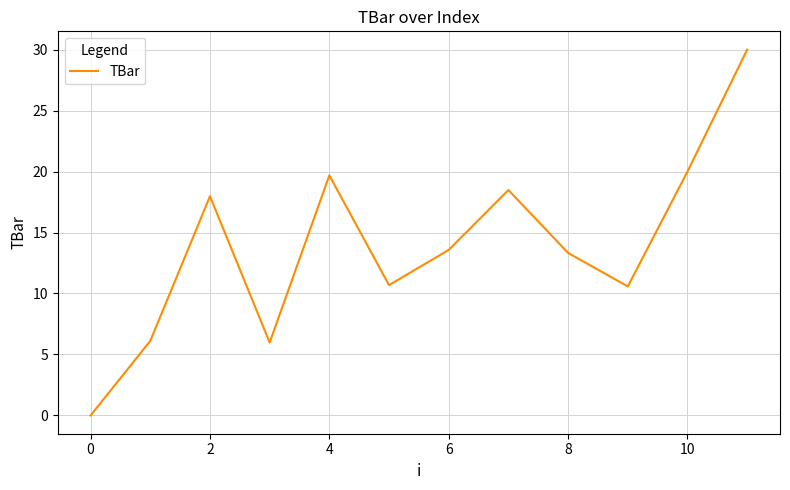

What is the difference between the maximum and minimum values?

30.0